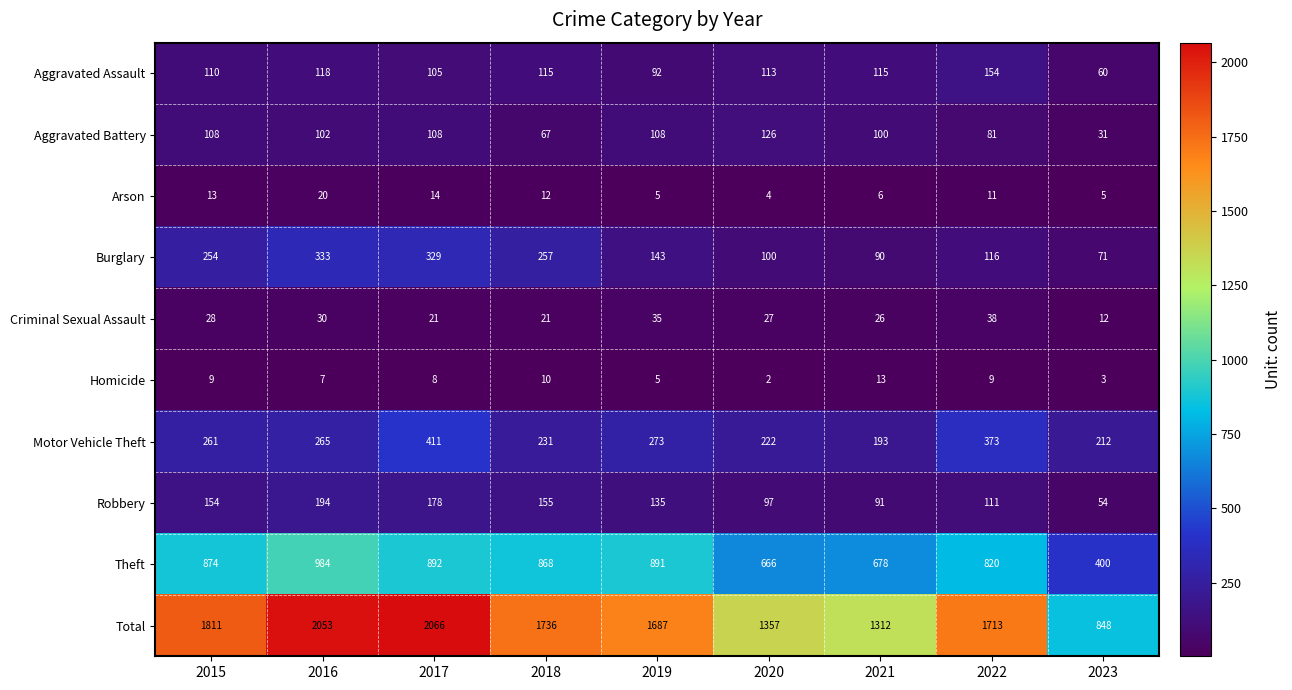

What is the greatest value displayed?

2066